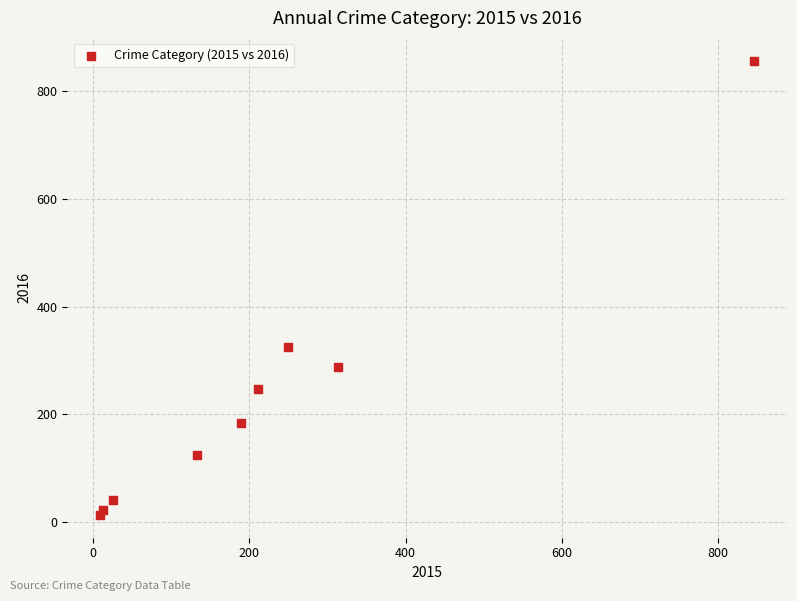

What Y value in the scatter plot is closest to 435?

325